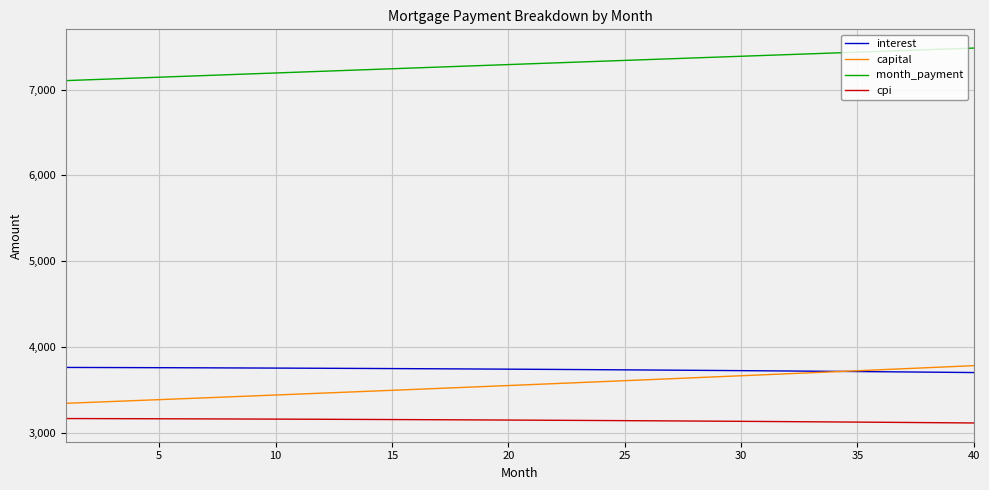

True or false: capital and month_payment cross at least once.

False